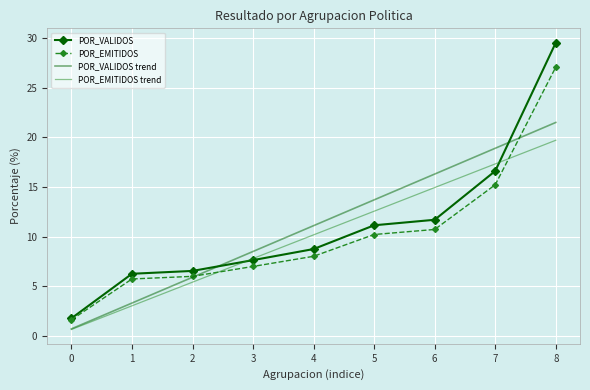

Count the number of data series in this chart.

4